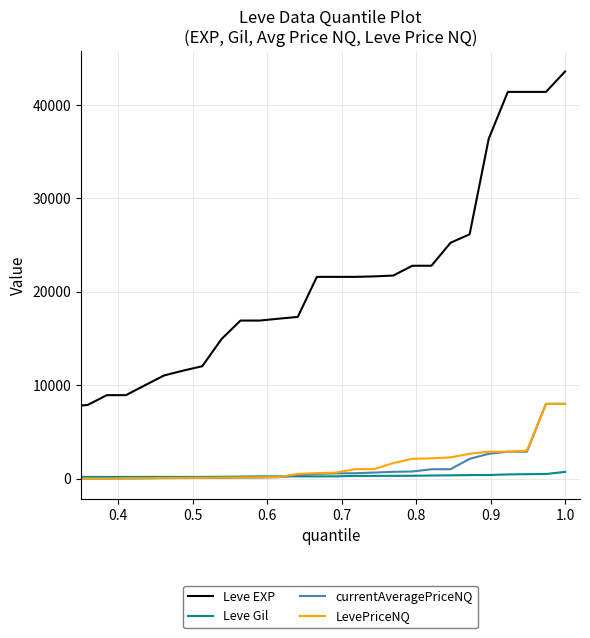

What is the greatest value displayed?

43600.0